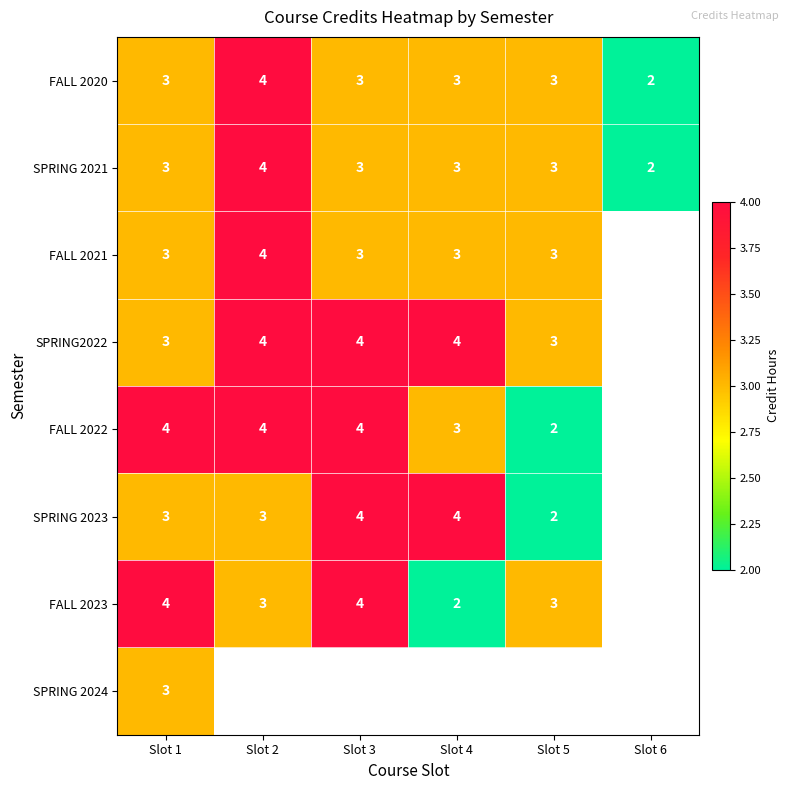

What is the average value of the SPRING 2021 series?

3